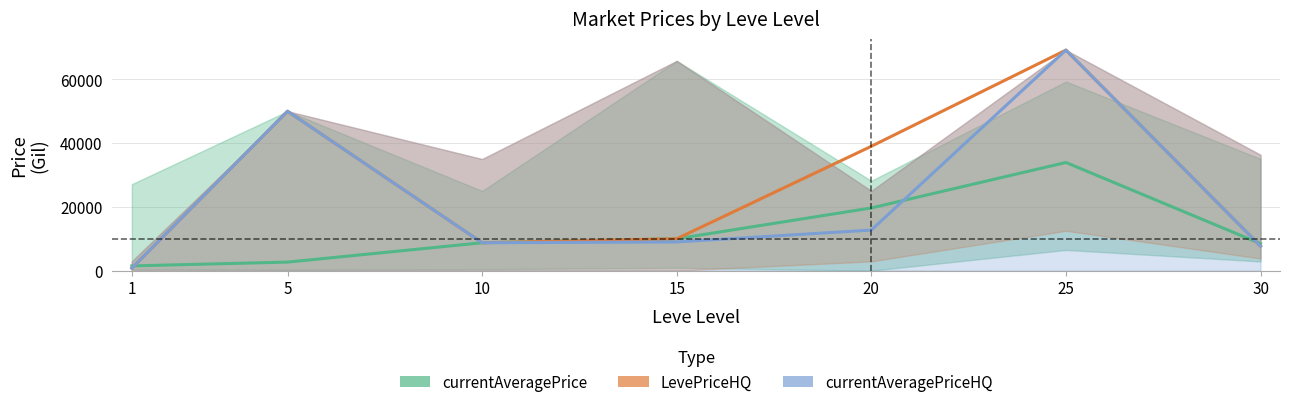

Is it true that currentAveragePrice equals 8467.0 at 30?

True